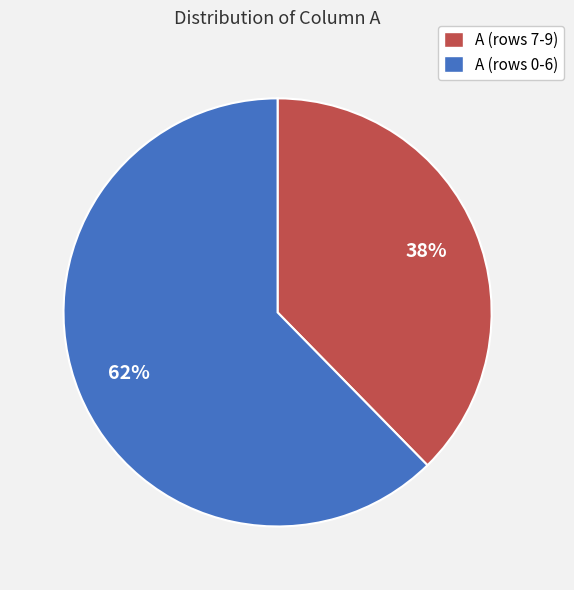

Is there a majority slice in this chart?

Yes